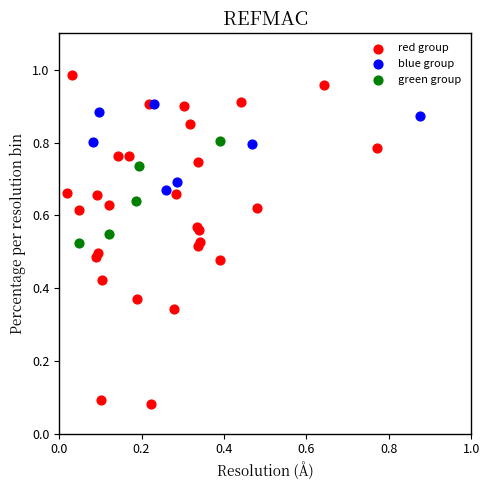

What are all the series names shown in the legend?

red group, blue group, green group